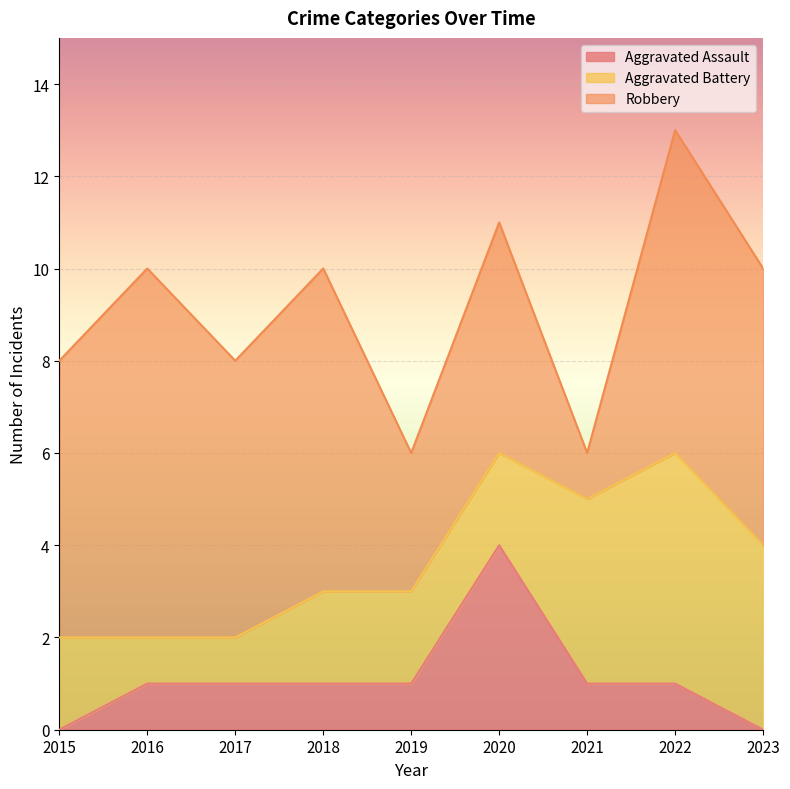

The value of Aggravated Battery at 2015 is 2. True or false?

True